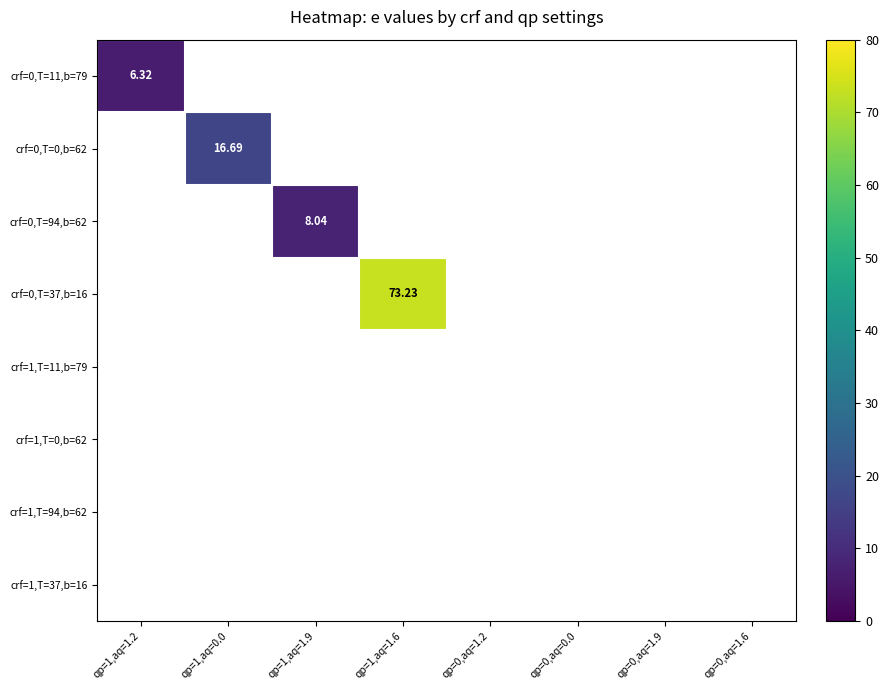

Which series has the widest spread of values?

crf=0,T=11,b=79